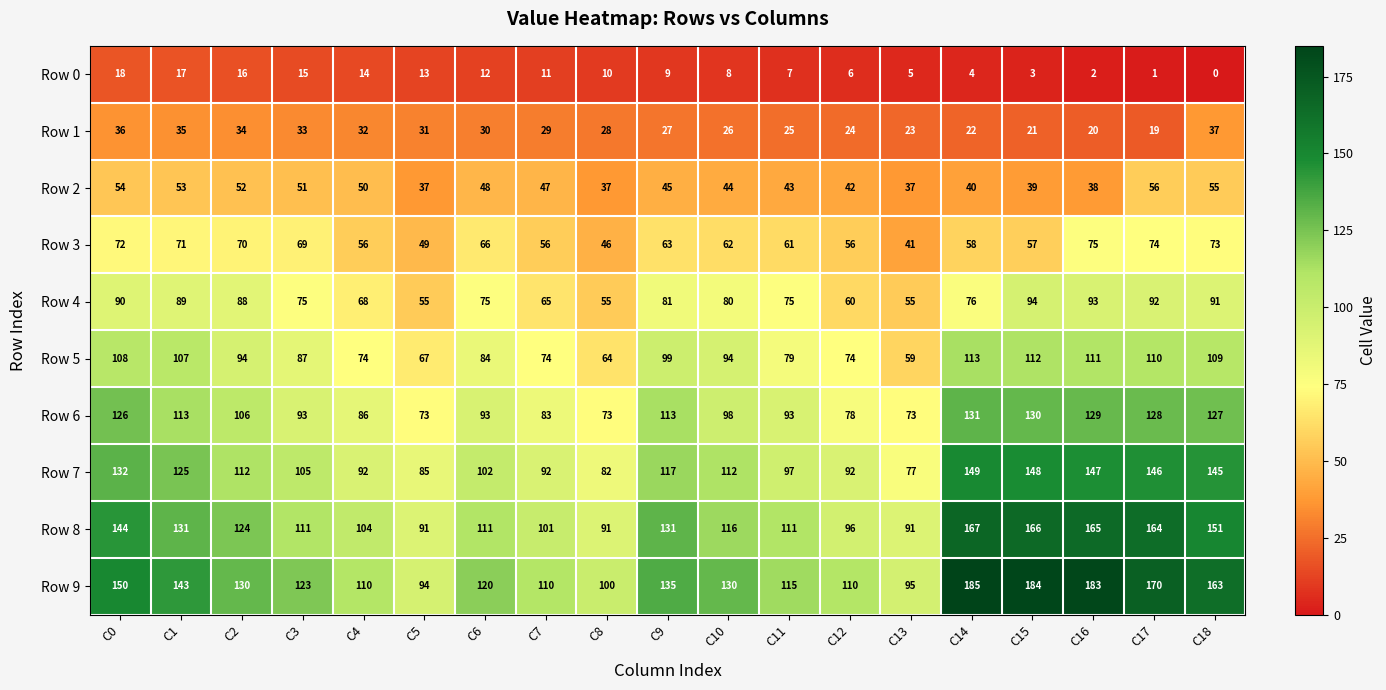

Which series changed the most between C8 and C16?

Row 9